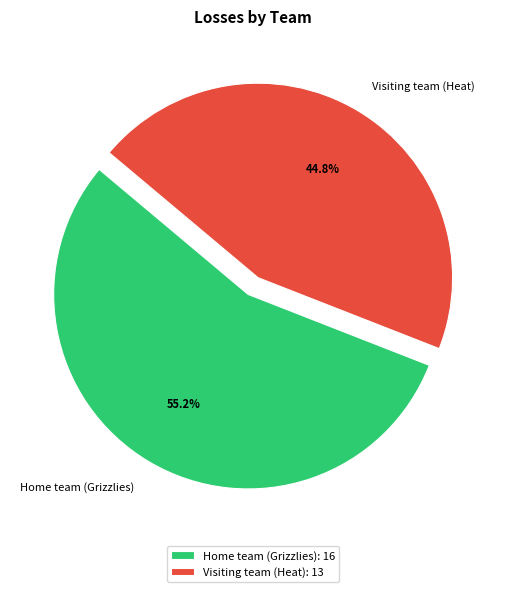

Between Home team (Grizzlies) and Visiting team (Heat), which is larger?

Home team (Grizzlies)